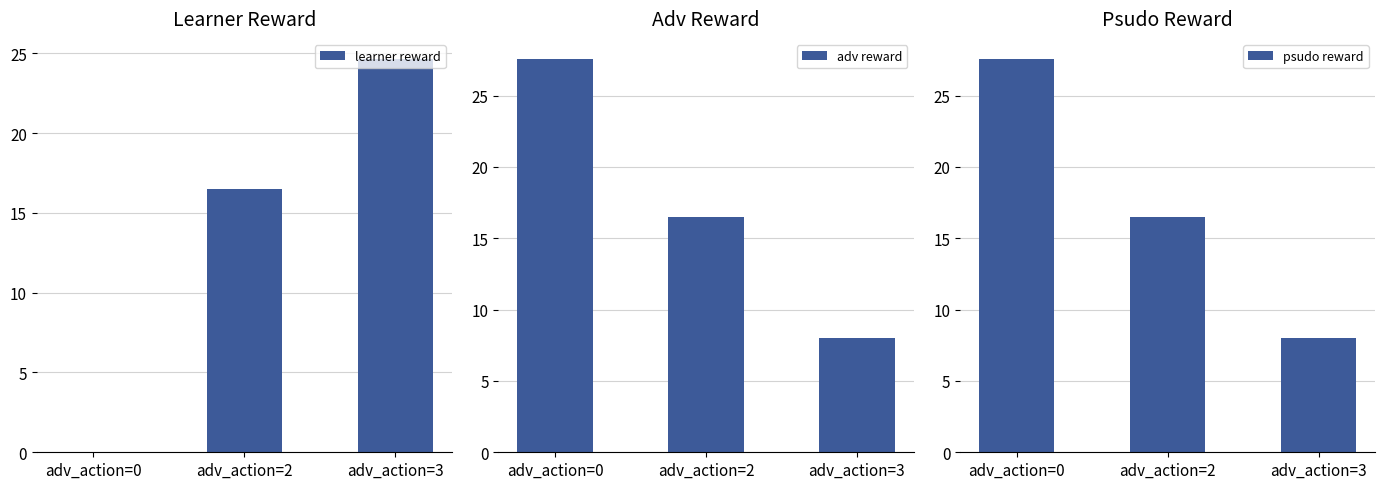

What is the difference between the learner reward values at adv_action=2 and adv_action=3?

8.2